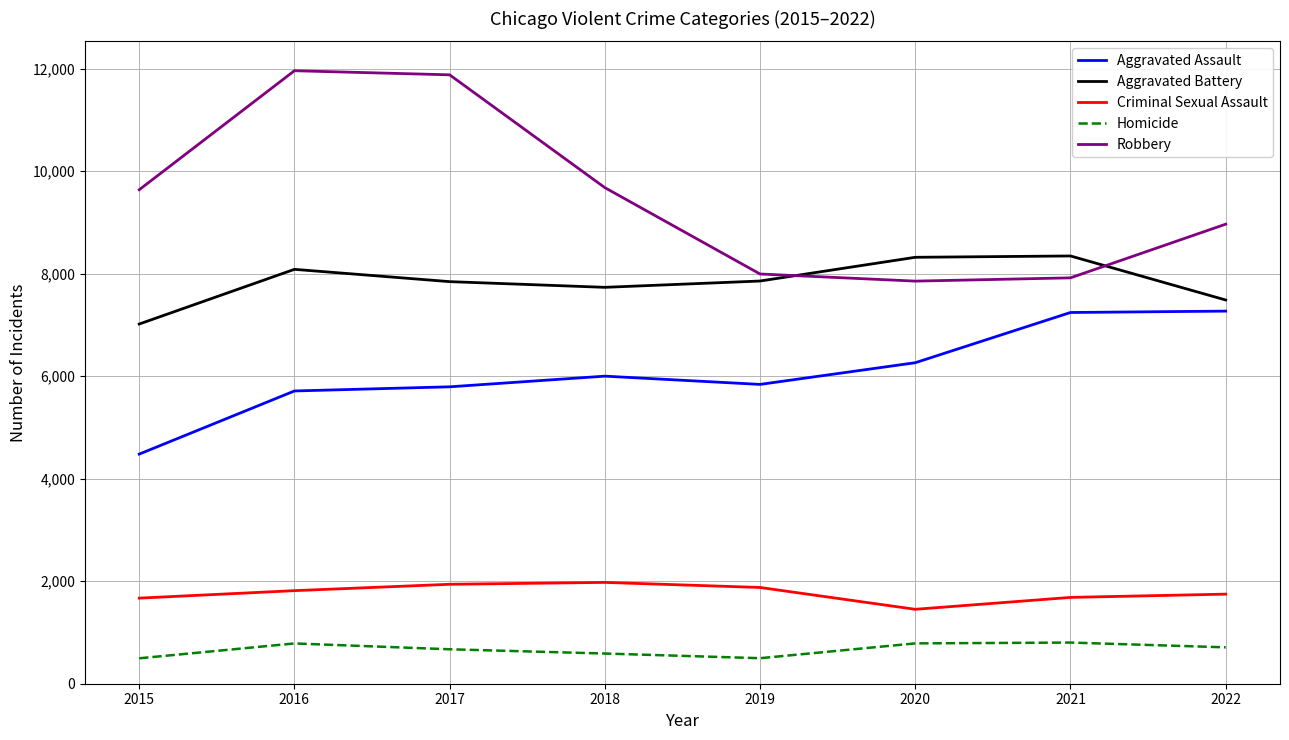

List the series in order of their peak value, highest first.

Robbery, Aggravated Battery, Aggravated Assault, Criminal Sexual Assault, Homicide